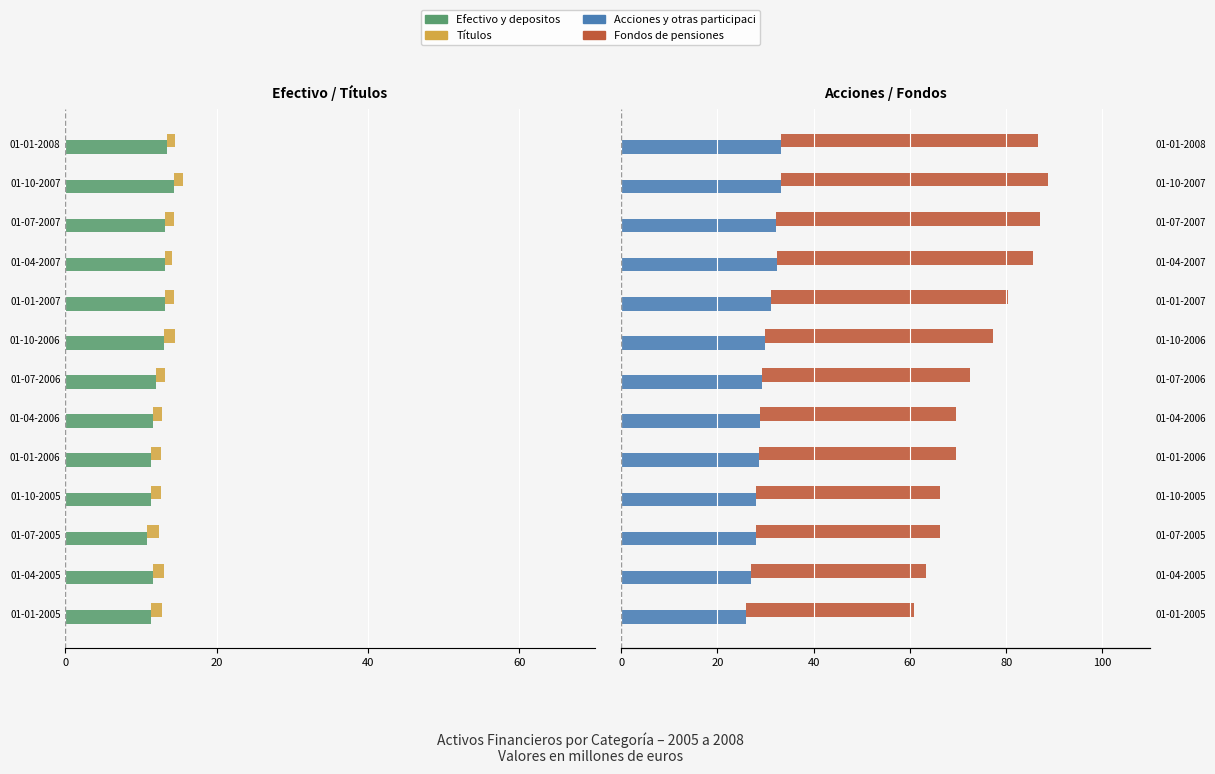

How many values in the Acciones y otras participaciones activos series exceed 29?

7